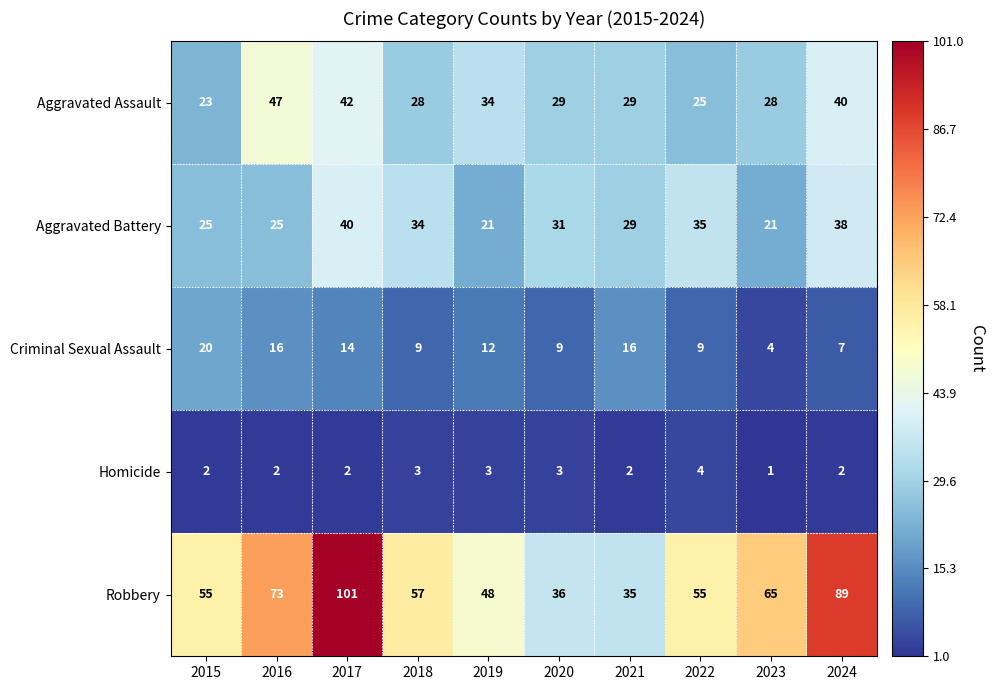

What value does the Criminal Sexual Assault series have at 2020?

9